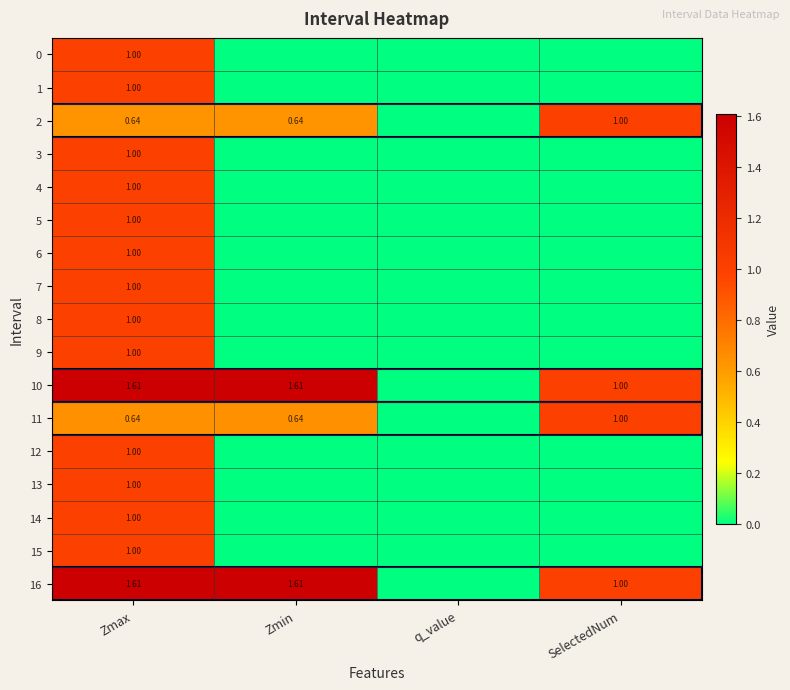

True or false: 0 has a value of 0.4 at Zmax.

False